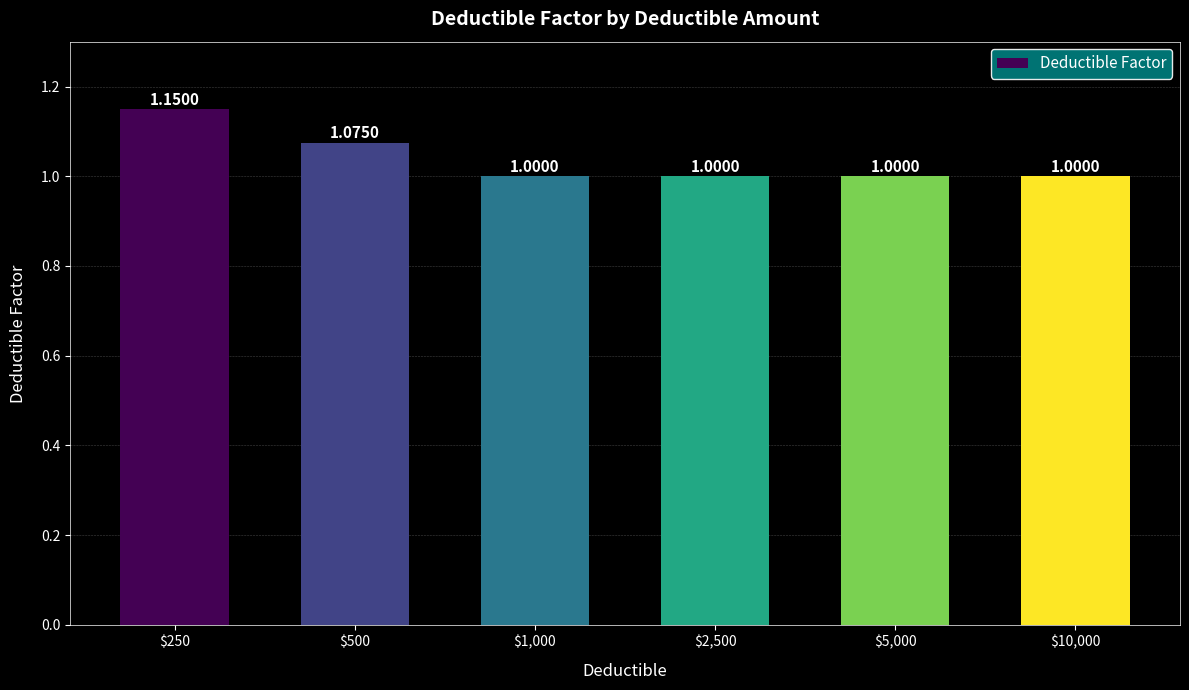

Which has a higher value, $250 or $500?

$250